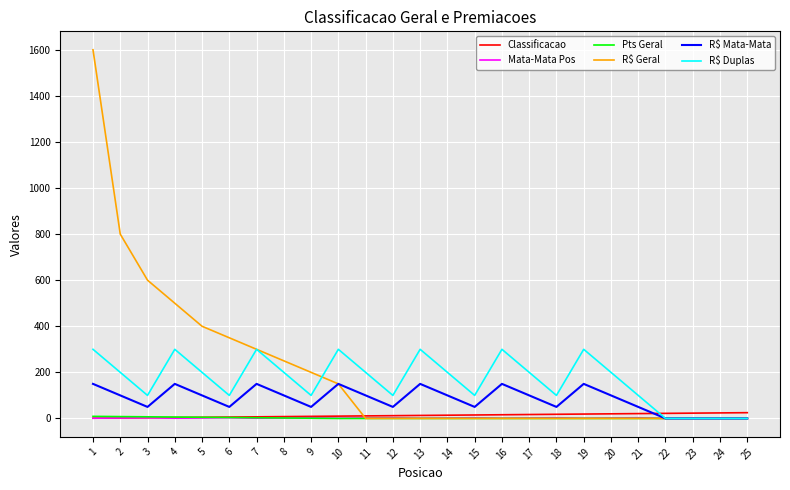

The value of R$ Mata-Mata at 3 is 50. True or false?

True